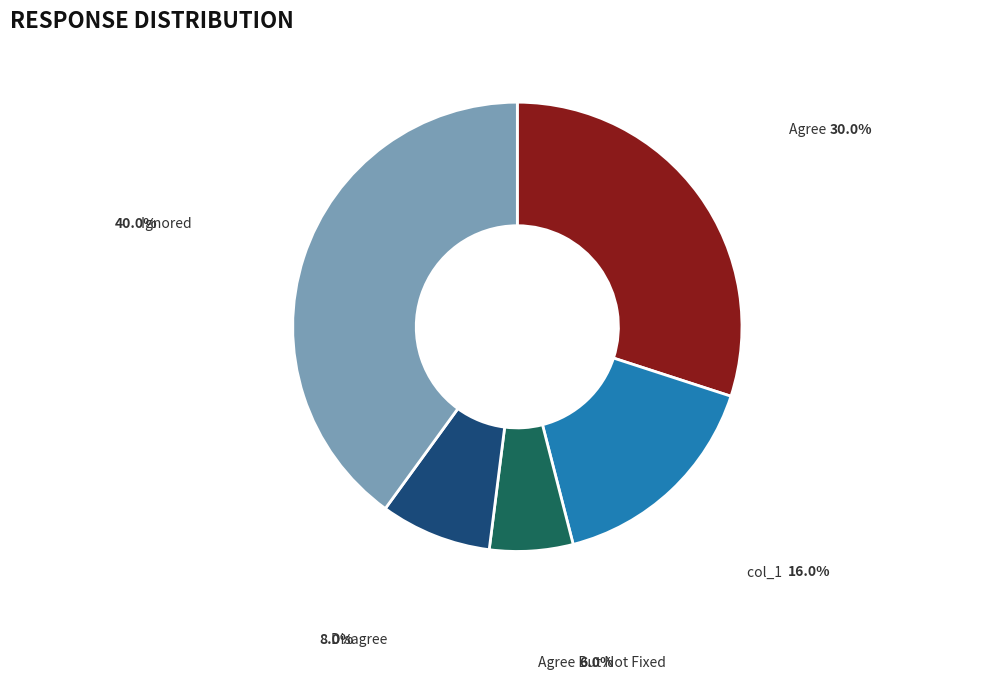

Is there any slice that represents more than half of the pie?

No